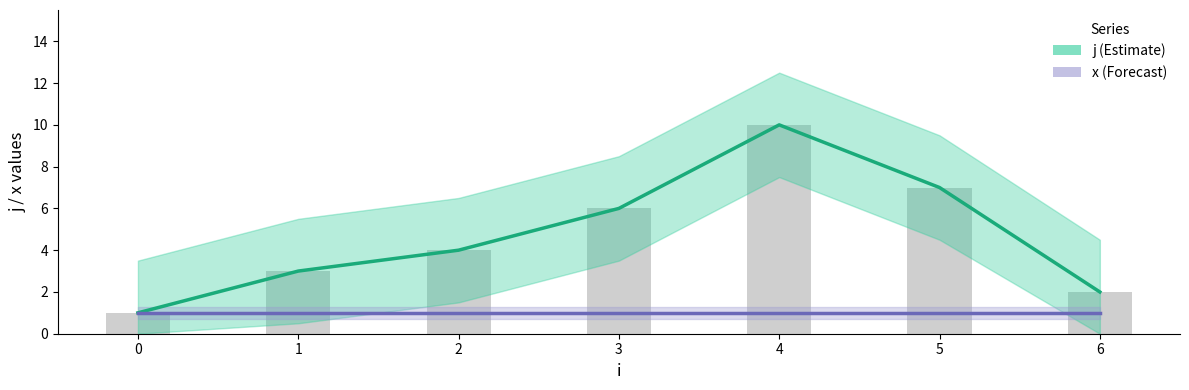

What is the value of the x (Forecast) bar at the 5th from the left?

1